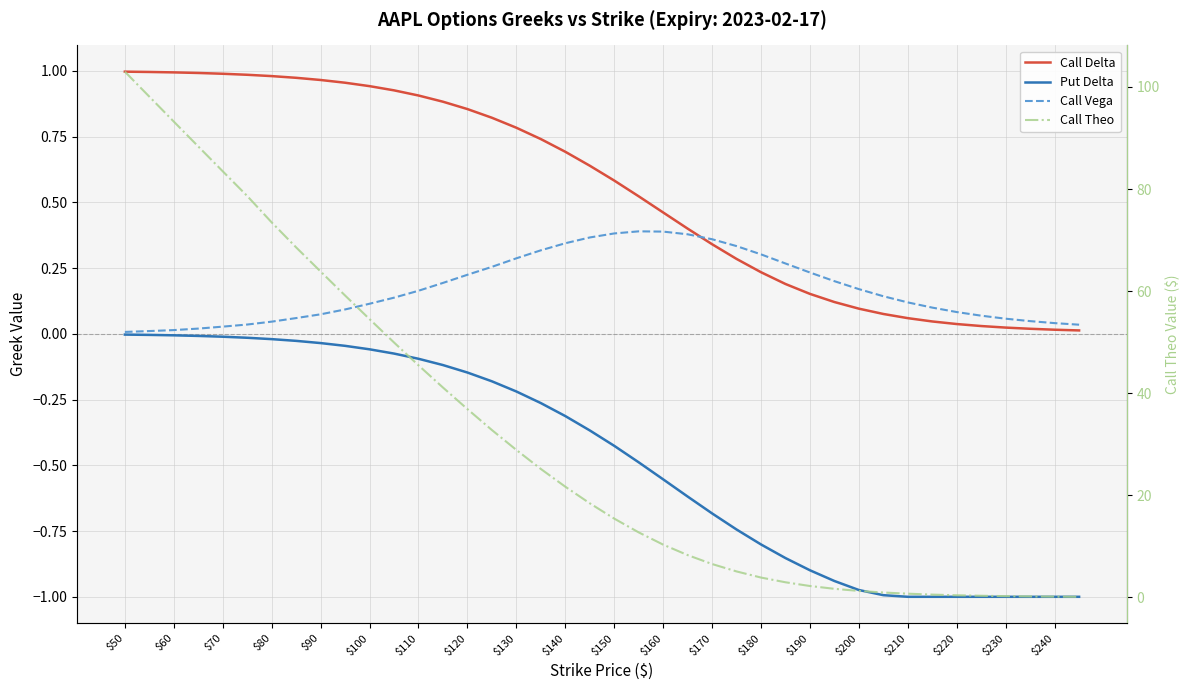

The Call Theo series shows 65.7 at $120. True or false?

False